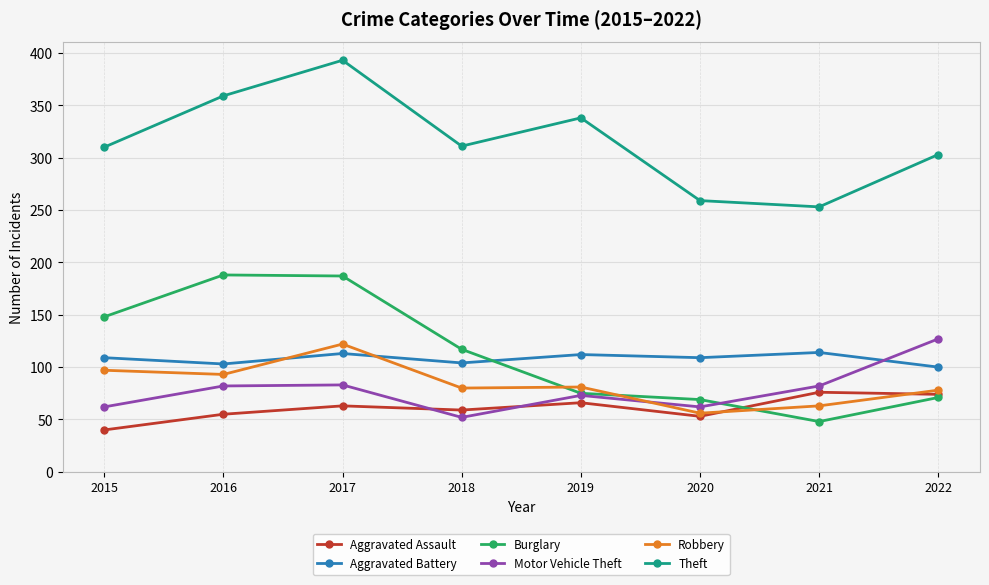

Which category has the highest value in the Theft series?

2017